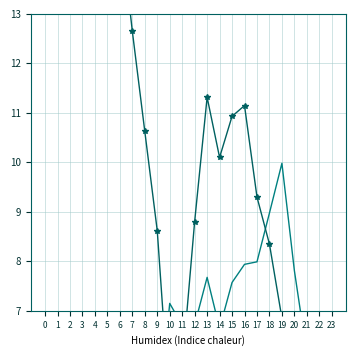

Reading right to left, extract all data points from this chart.

ATT9: 2.6	3.9	3.4	5.8	6.9	8.3	9.3	11.1	10.9	10.1	11.3	8.8	5.9	5.0	8.6	10.6	12.7	14.9	17.7	16.6	17.8	20.6	22.4	20.3
ATT8: 2.1	2.4	2.9	3.4	3.2	2.6	3.0	1.3	0.5	0.9	0.9	1.0	0.9	1.3	1.5	1.8	2.2	1.9	2.2	2.1	2.8	3.4	3.3	2.6
ATT10: 5.5	6.8	6.1	7.8	10.0	9.0	8.0	7.9	7.6	6.6	7.7	6.7	6.7	7.1	4.6	5.2	5.2	2.0	2.5	5.2	4.2	4.6	6.4	6.8